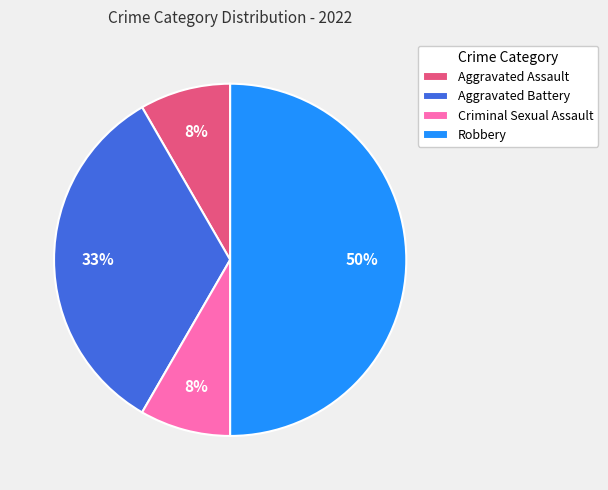

To the nearest percent, what portion does Criminal Sexual Assault represent?

8%